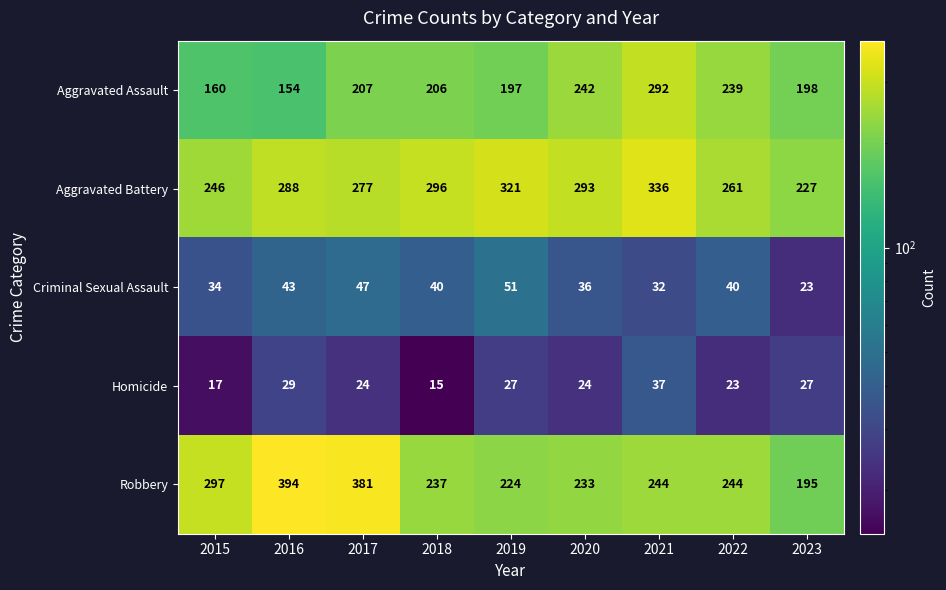

At how many categories does at least one series exceed 142?

9